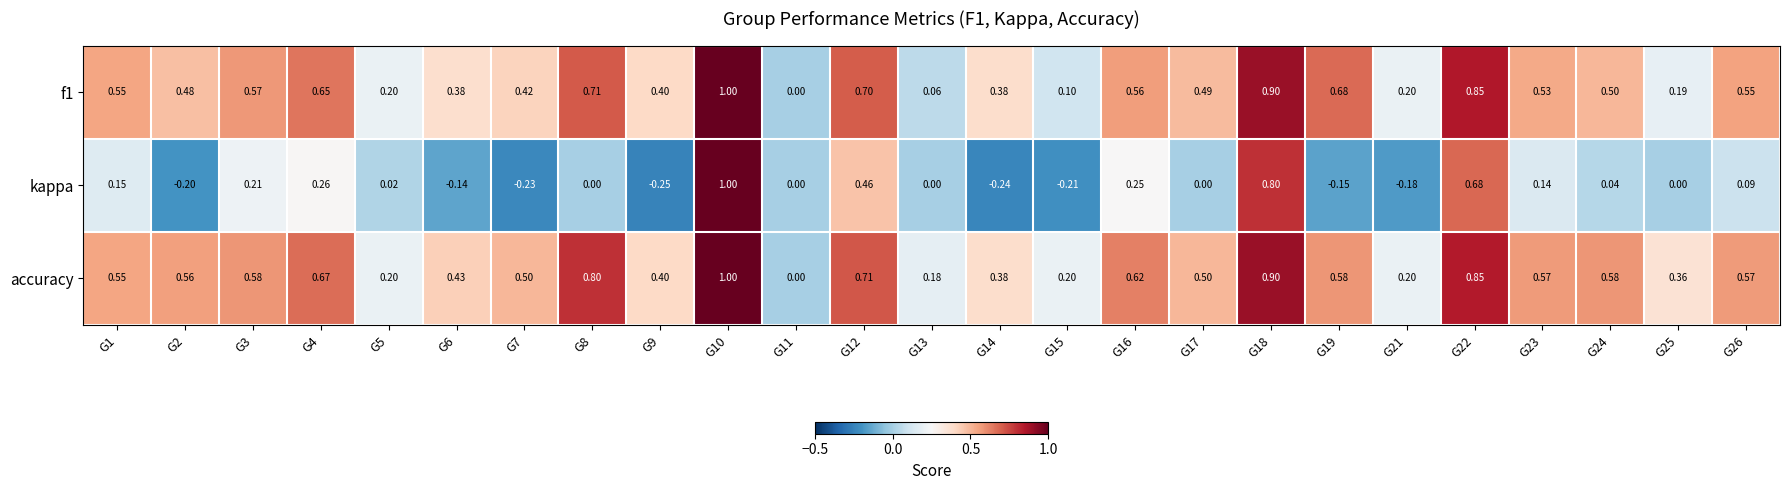

Which series changed the most between G10 and G12?

kappa